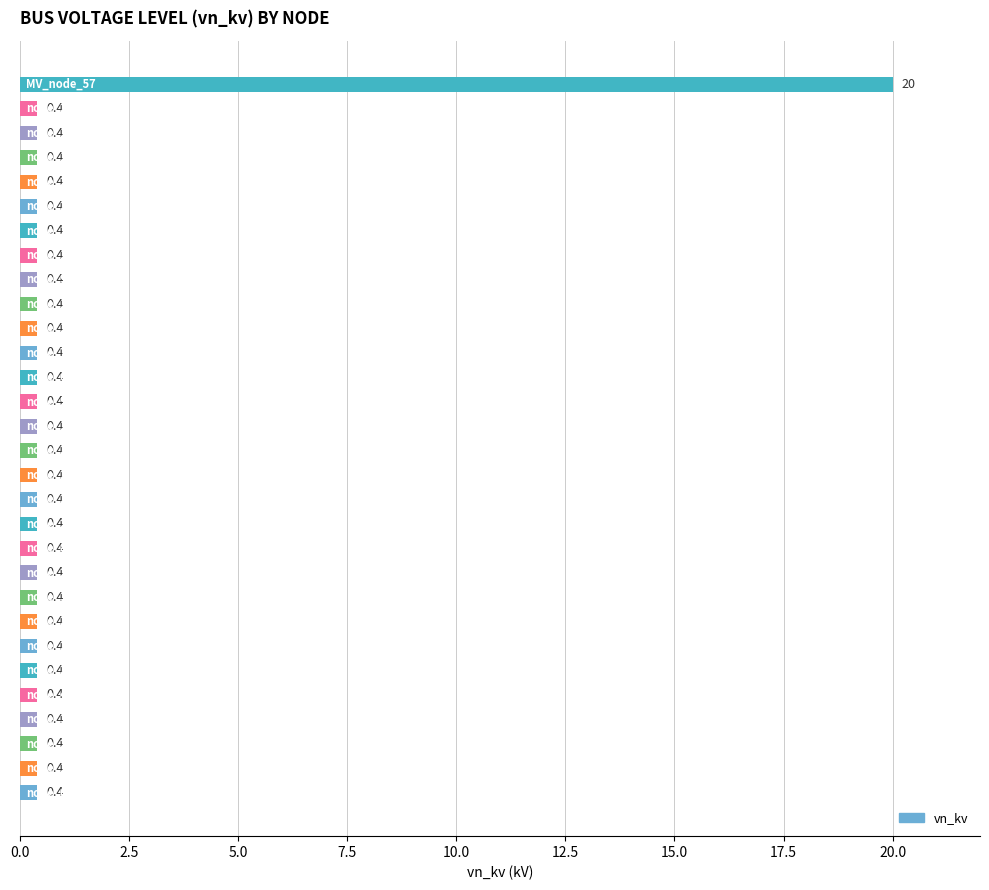

What is the greatest value displayed?

20.0